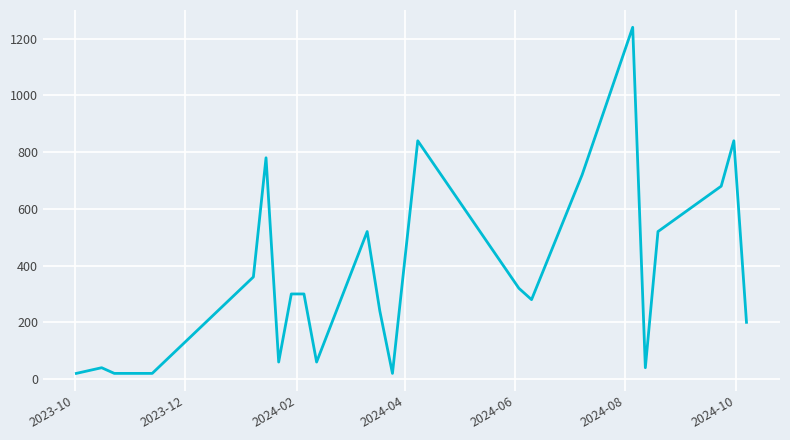

What is the greatest value displayed?

1240